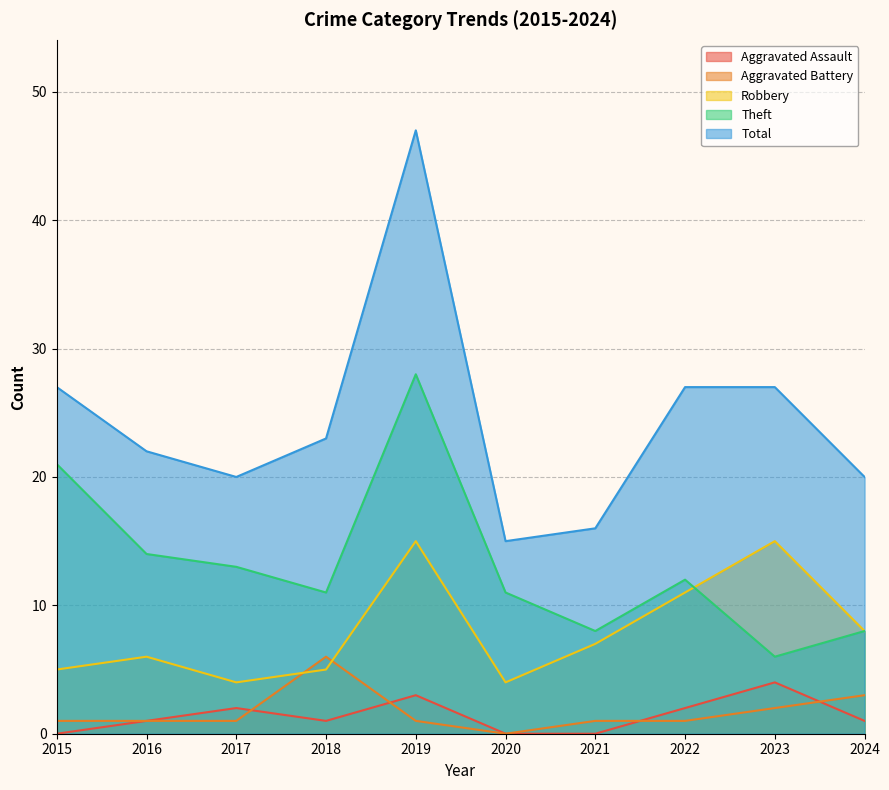

At which category does the chart reach its minimum across all series?

2015